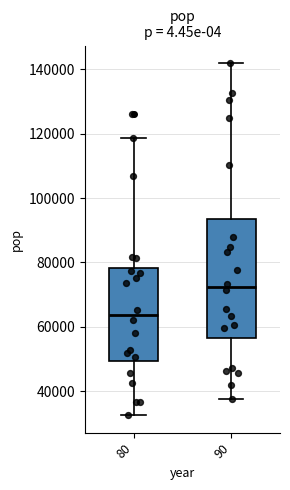

Reading left to right, transcribe this box plot: for each box, give where its median line is, the range the box spans, and where its two whiskers end, as read against the y-axis. The values are not printed on the chart, so give them approximately, as read against the axis.

80: median 64000, box 50000 to 78000, whiskers 32000 to 118000
90: median 72000, box 56000 to 94000, whiskers 38000 to 142000